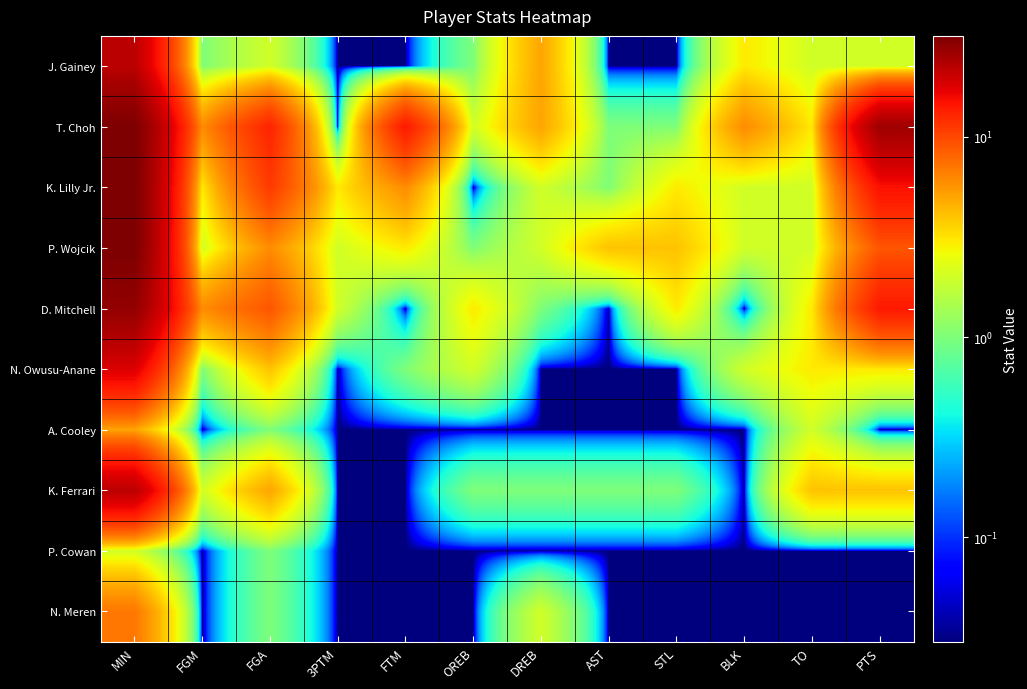

What is the difference between the highest and lowest values at 3PTM?

3.0